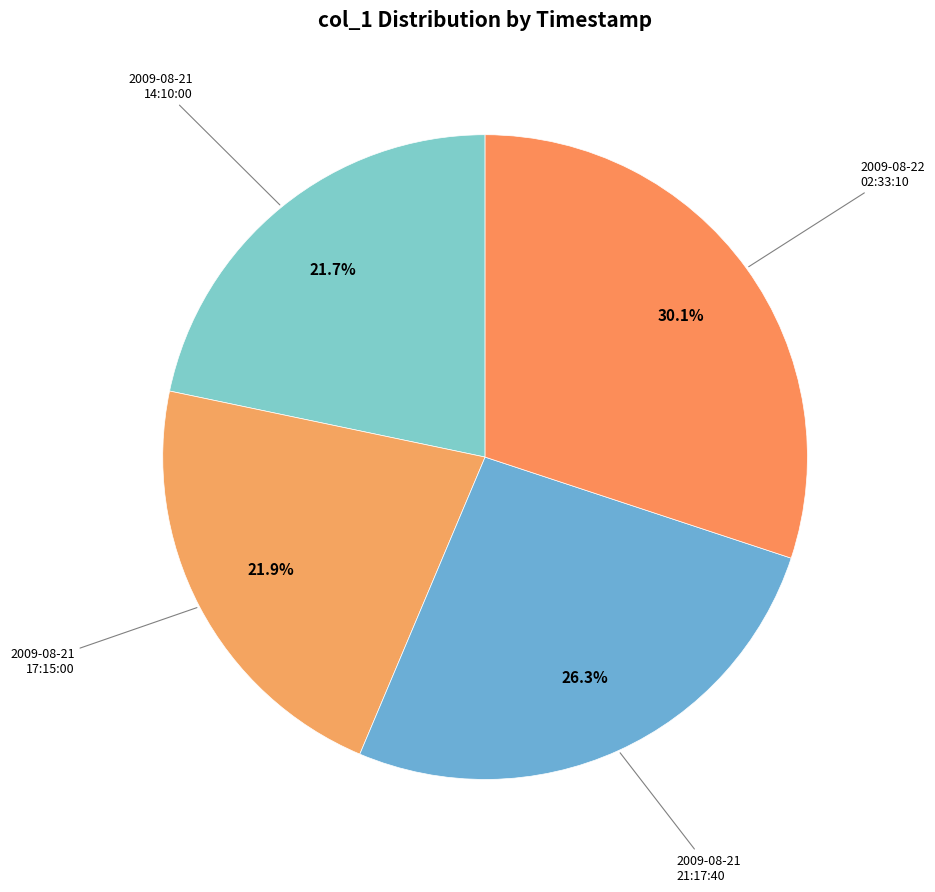

Count the number of slices in the pie.

4